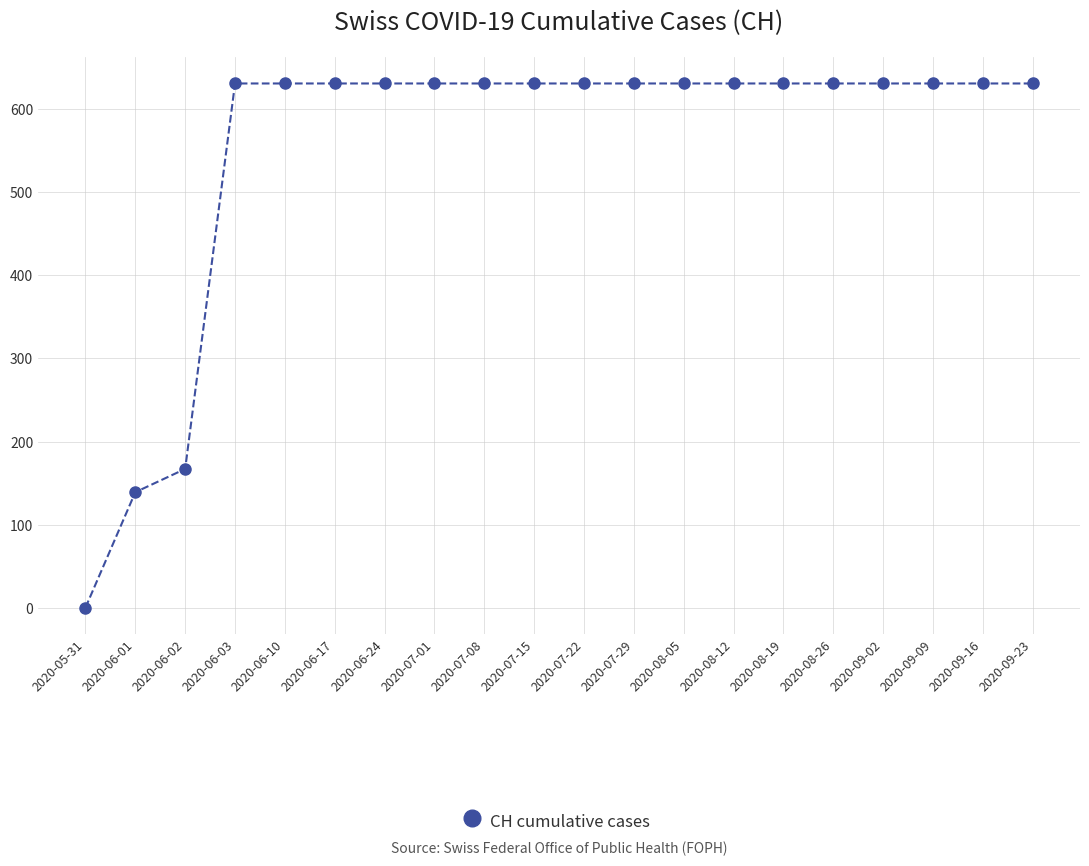

How many lines are shown in the chart?

1